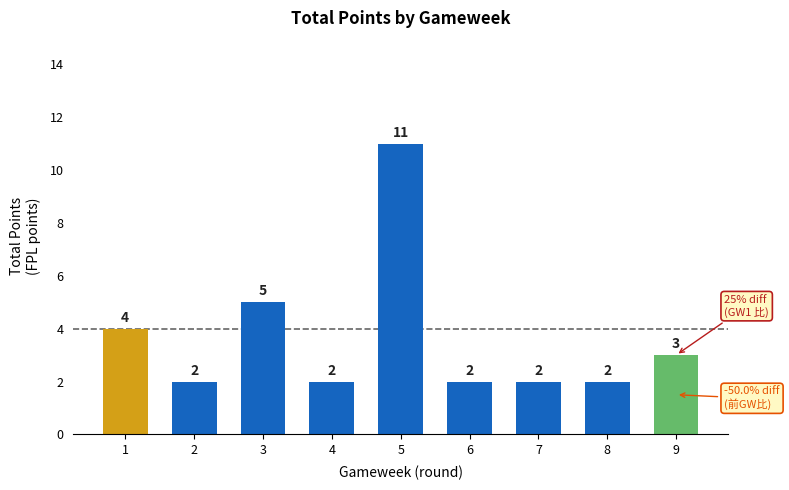

Reading left to right, list all the values displayed in this chart.

1=4	2=2	3=5	4=2	5=11	6=2	7=2	8=2	9=3